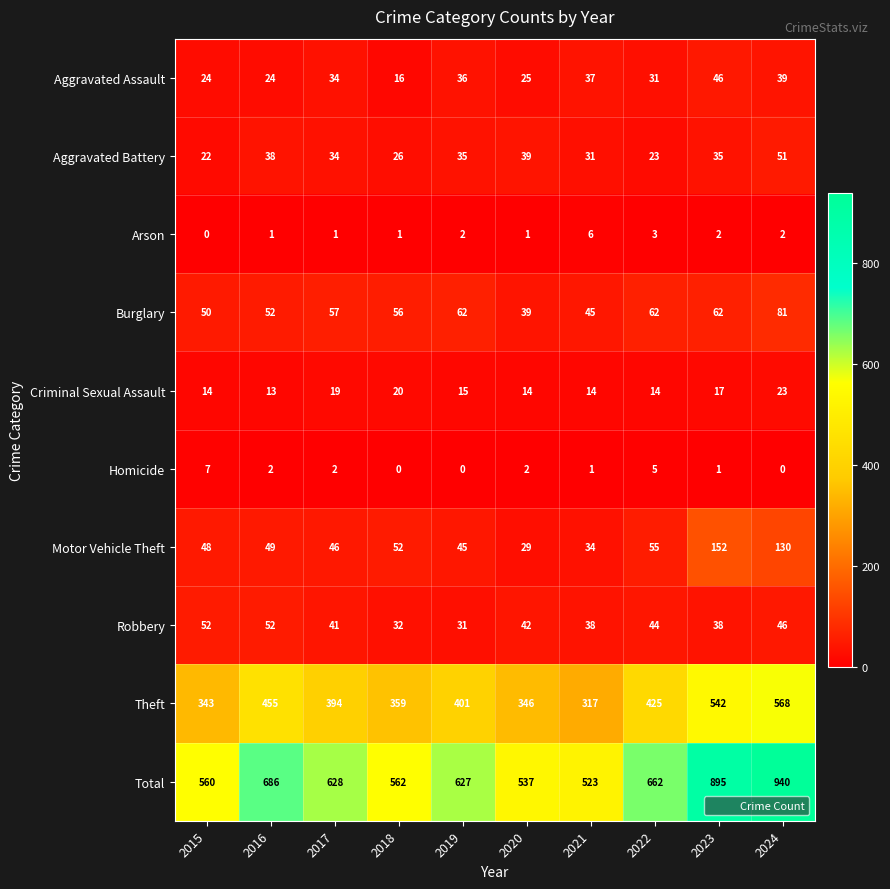

Which series changed the most between 2016 and 2023?

Total